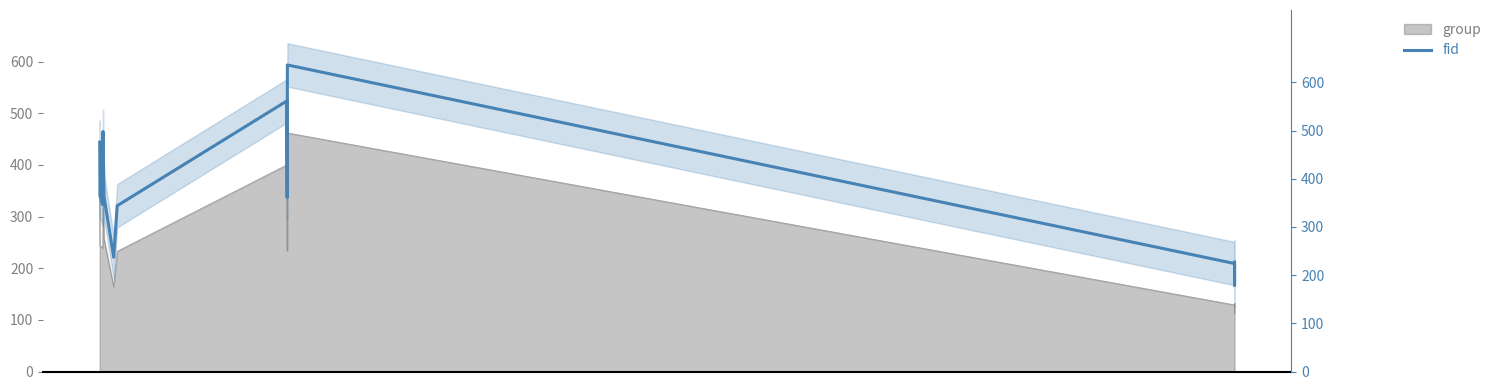

What is the value of the 12th point from the left?

179